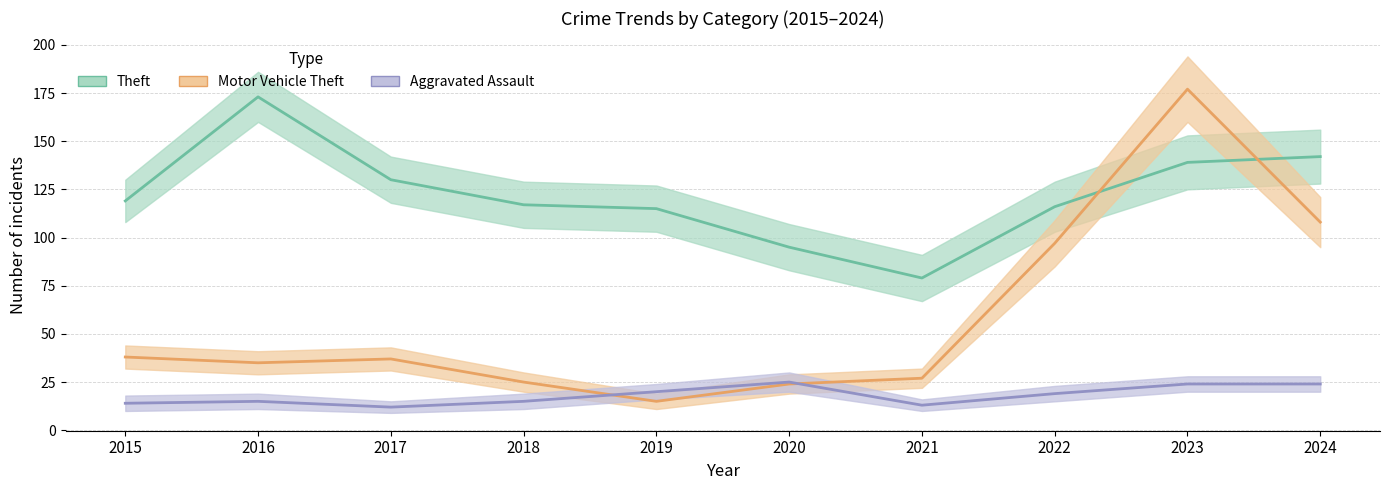

What is the minimum value shown in the chart?

12